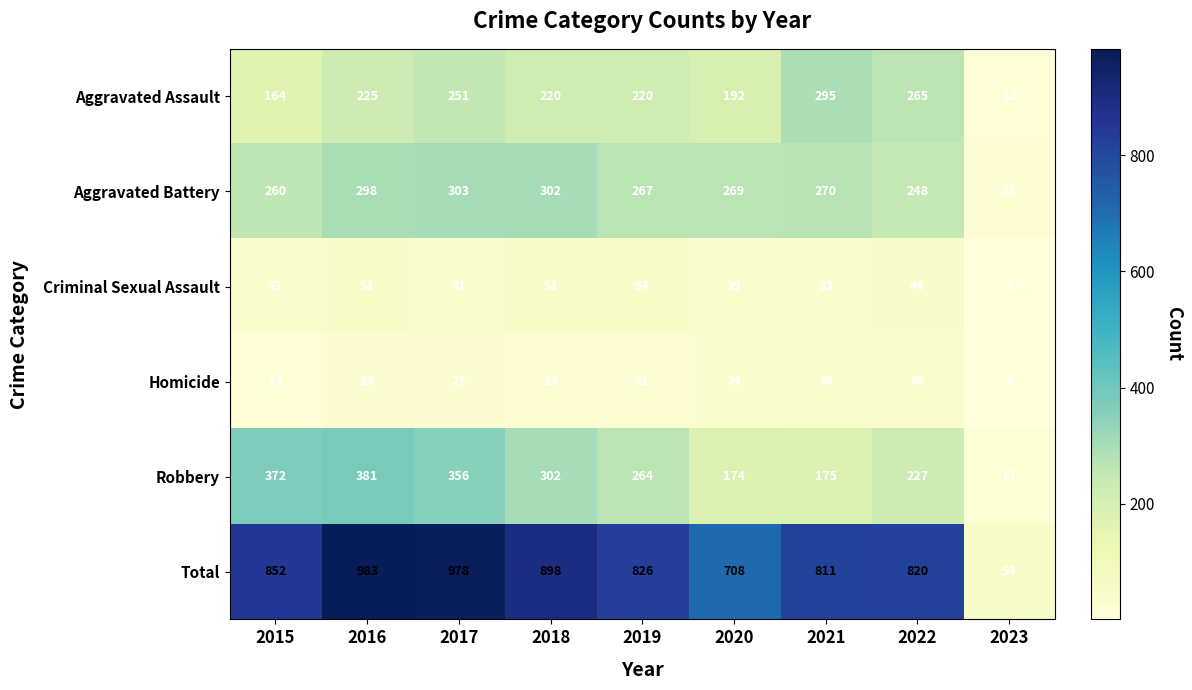

How many series are shown in this chart?

6